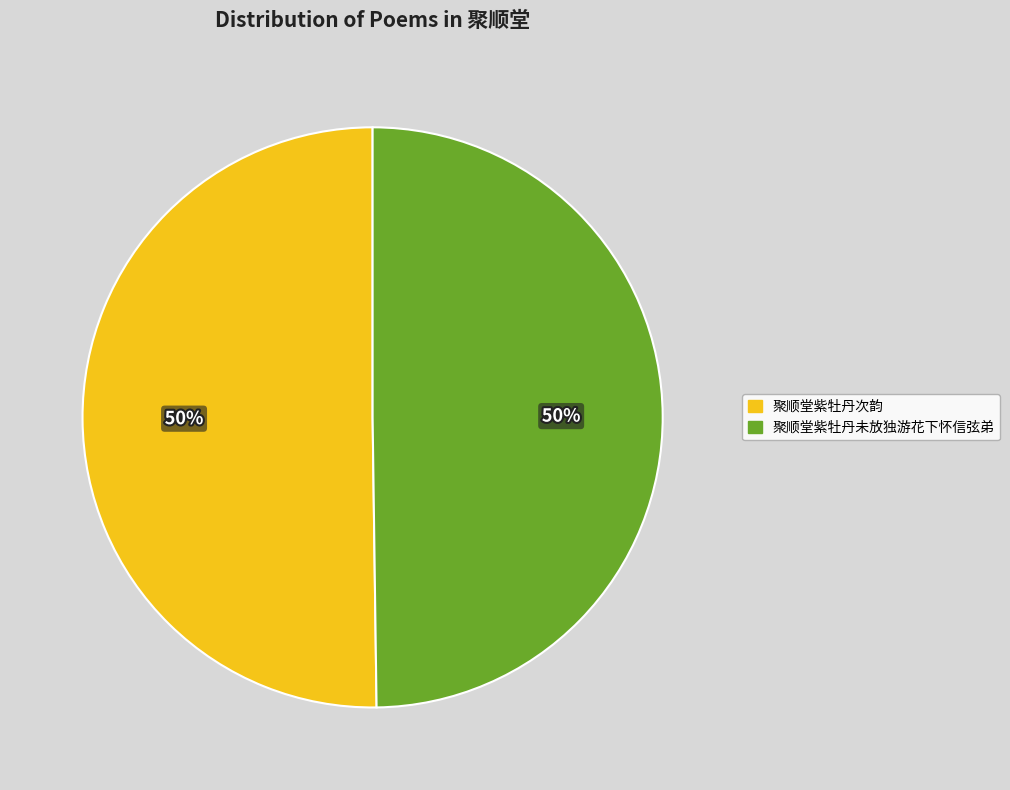

To the nearest percent, what portion does 聚顺堂紫牡丹未放独游花下怀信弦弟 represent?

50%